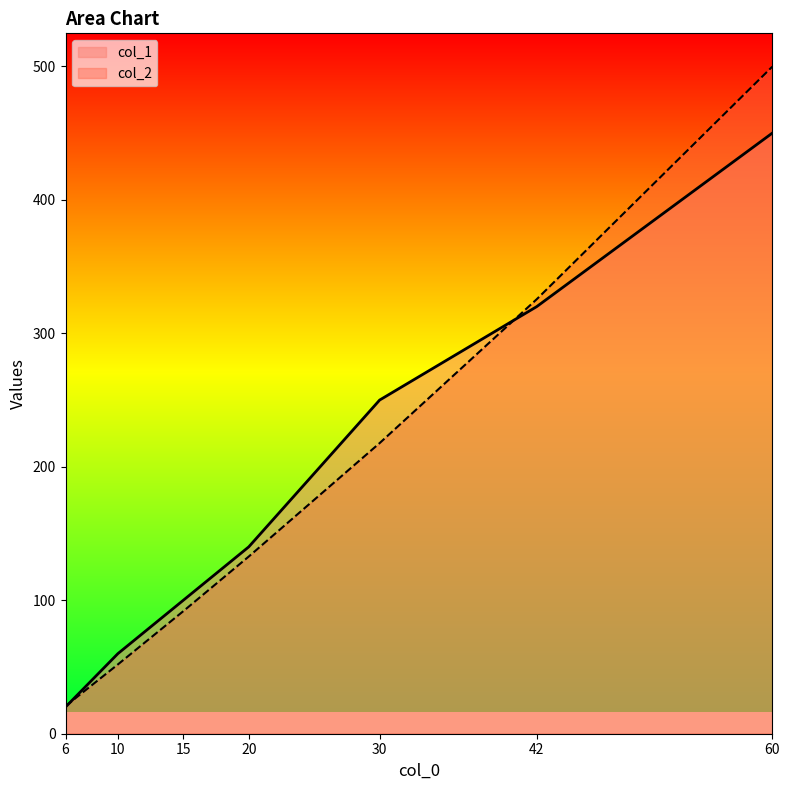

What is the sum of all col_2 values?

1340.2